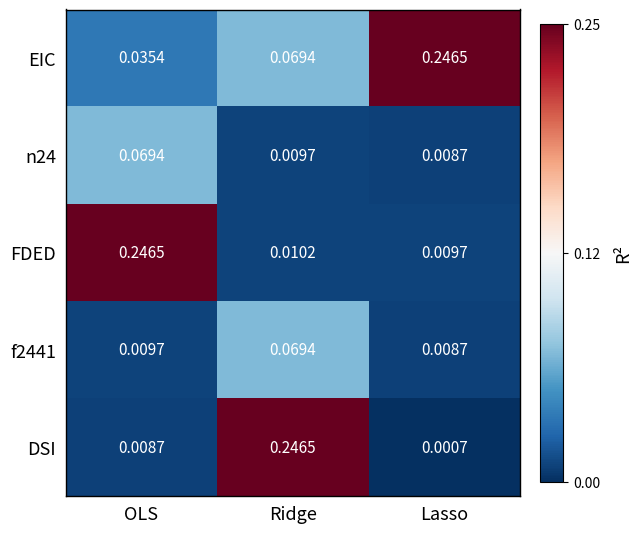

At which category does the chart reach its minimum across all series?

Lasso